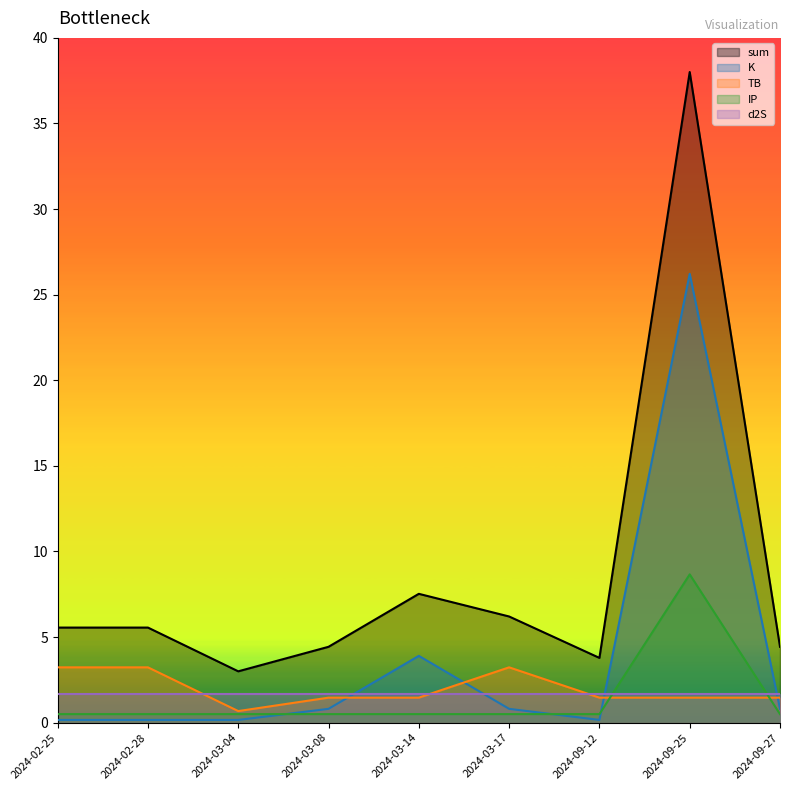

True or false: TB and sum intersect in this chart.

False